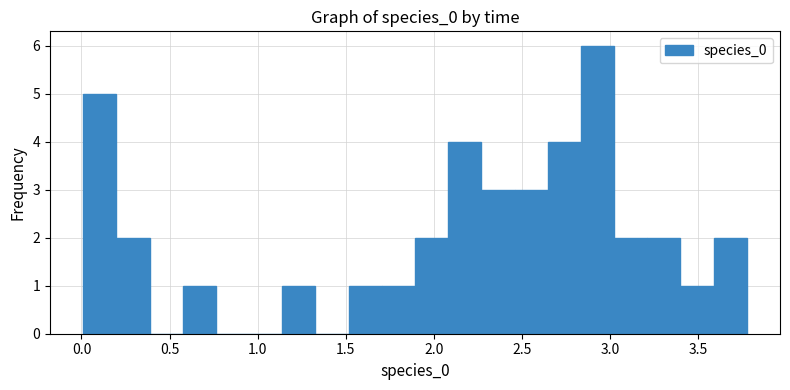

Read against the x-axis, roughly where is the centre of the tallest bar?

2.95